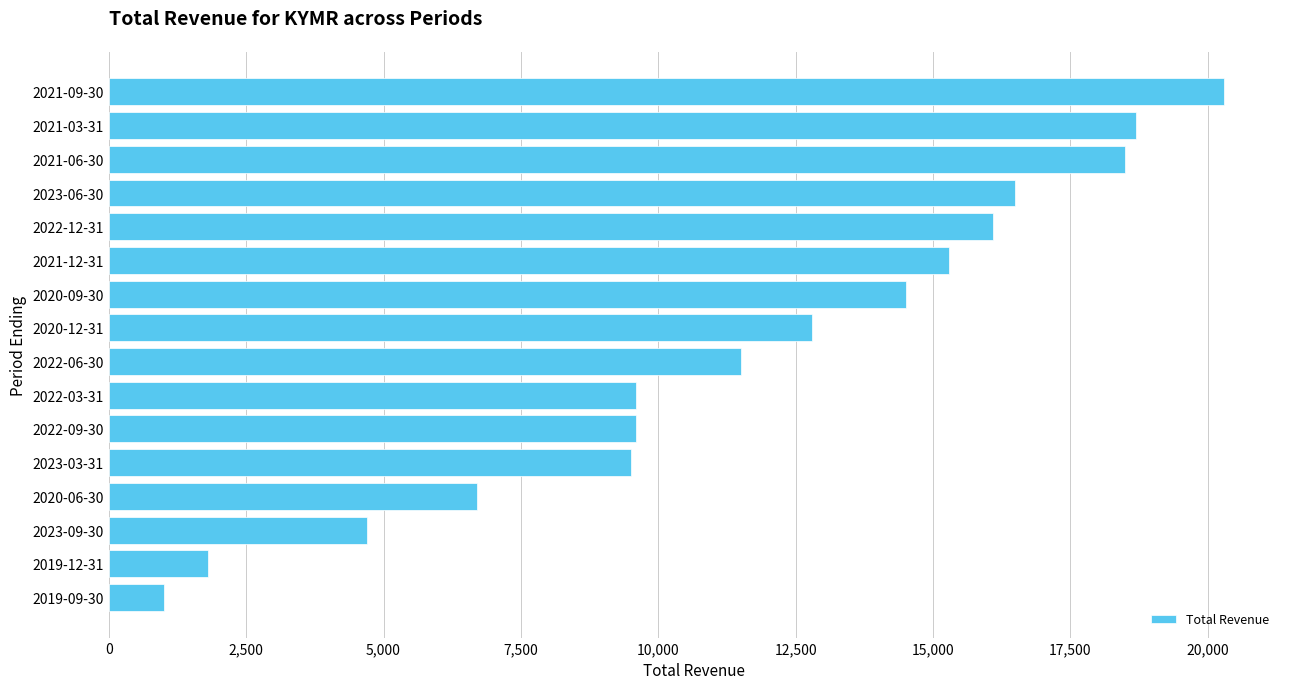

Reading bottom to top, extract all data points from this chart.

1000	1800	4700	6700	9500	9600	9600	11500	12800	14500	15300	16100	16500	18500	18700	20300